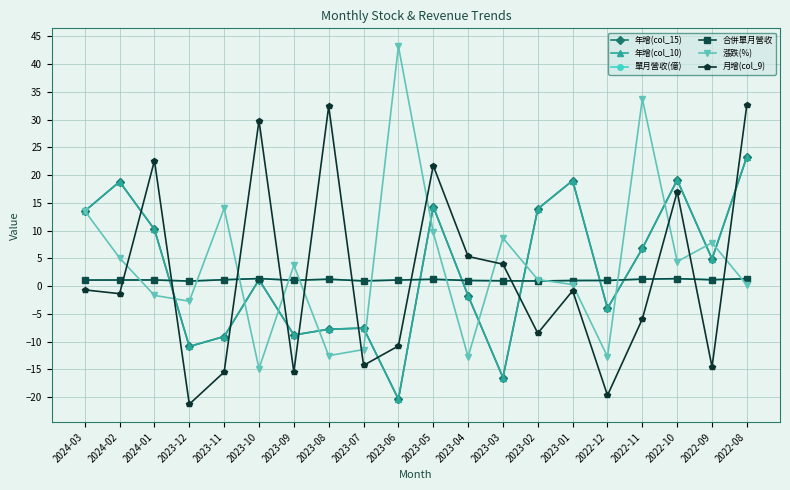

What position from the left is 2023-12?

4